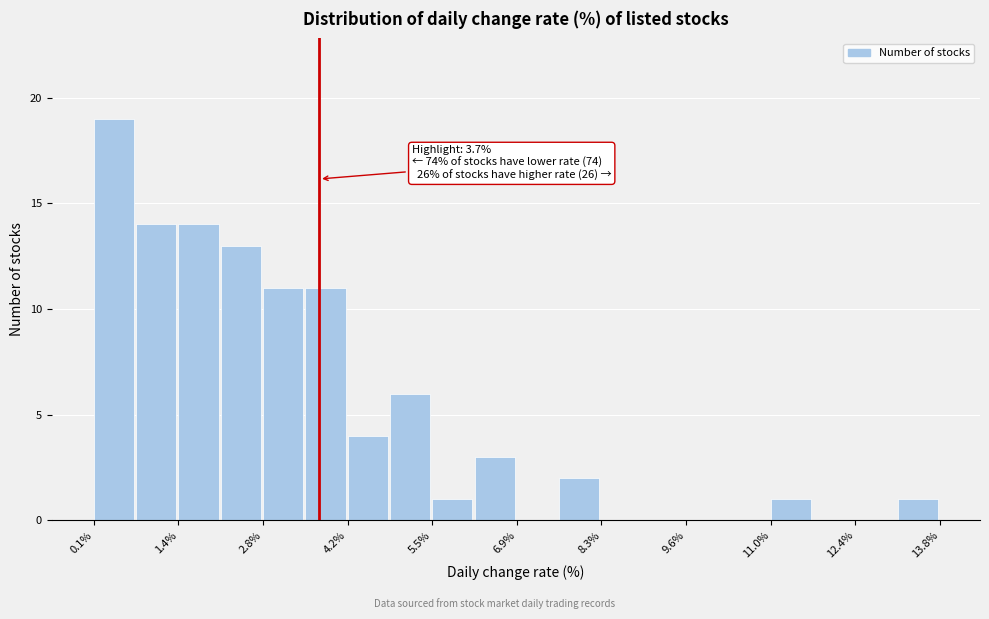

Around what value on the x-axis is the tallest bar? Give the approximate position of its centre, as read against the axis.

0.4